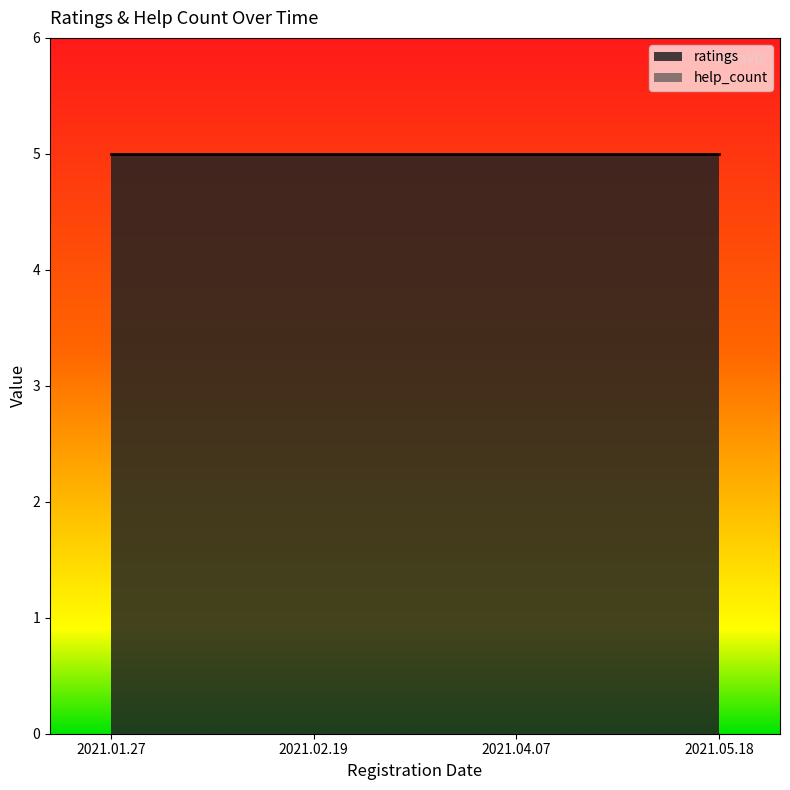

Rank the series by their average value, from highest to lowest.

ratings, help_count